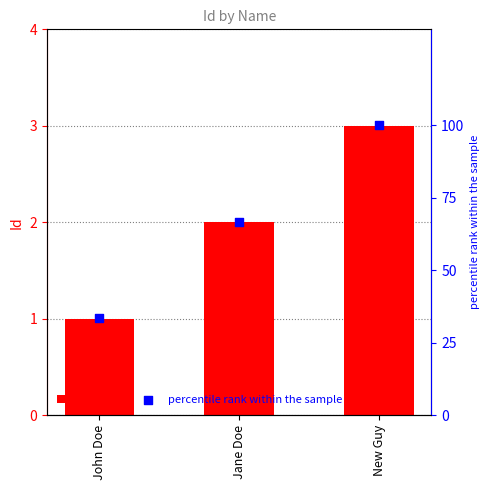

What are all the series names shown in the legend?

Id, percentile rank within the sample